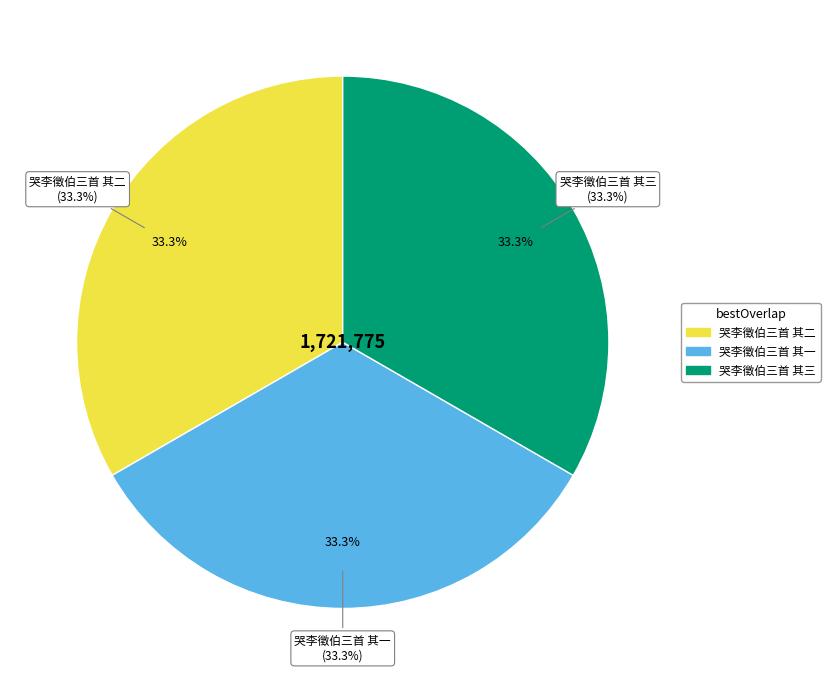

Approximately how many times larger is the value at 哭李徵伯三首 其三 compared to 哭李徵伯三首 其一?

1.0